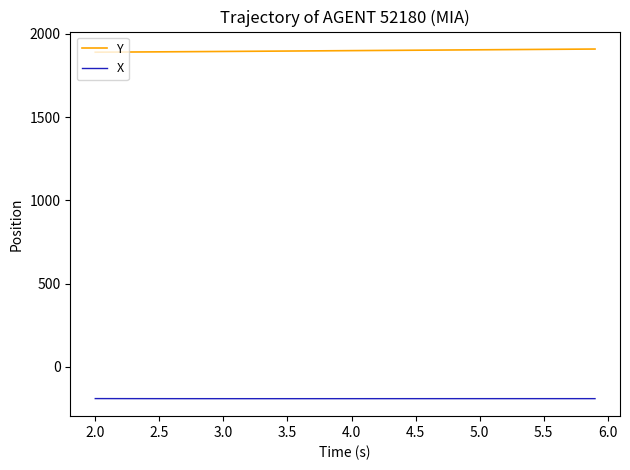

How many lines are shown in the chart?

2